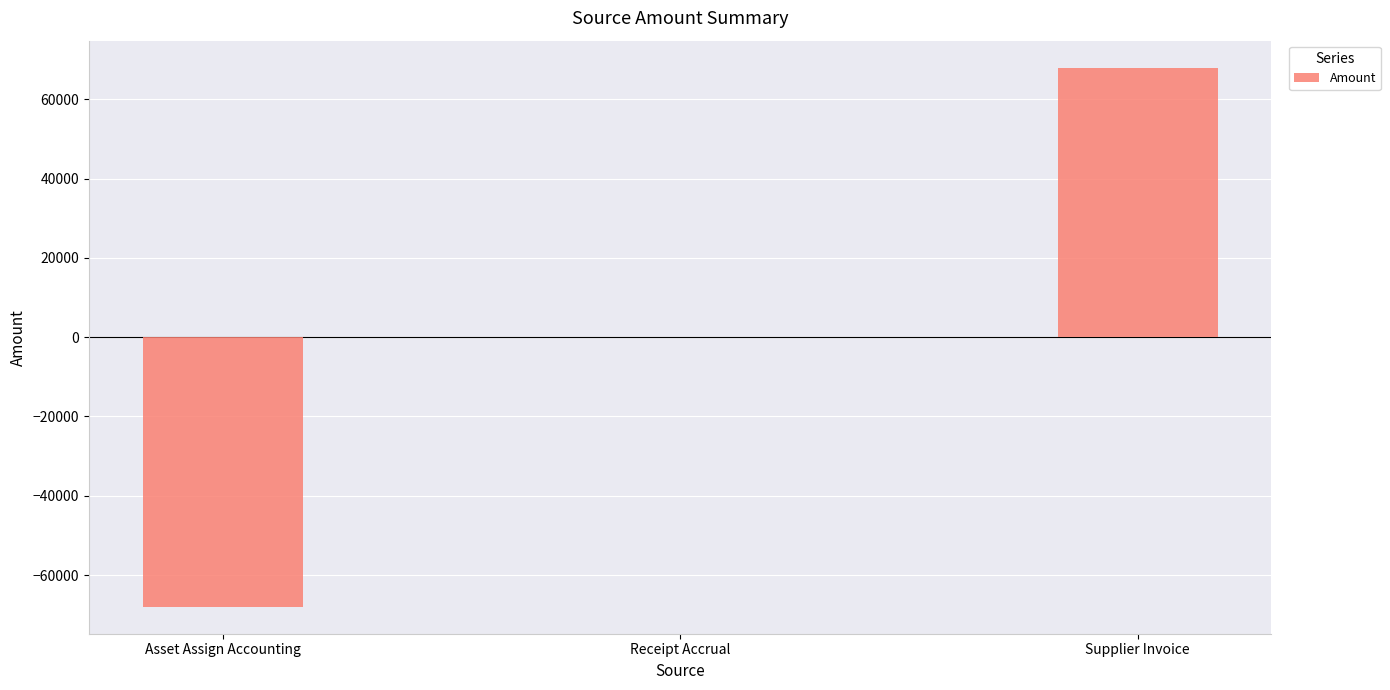

What is the change in value from Receipt Accrual to Supplier Invoice?

+67997.7